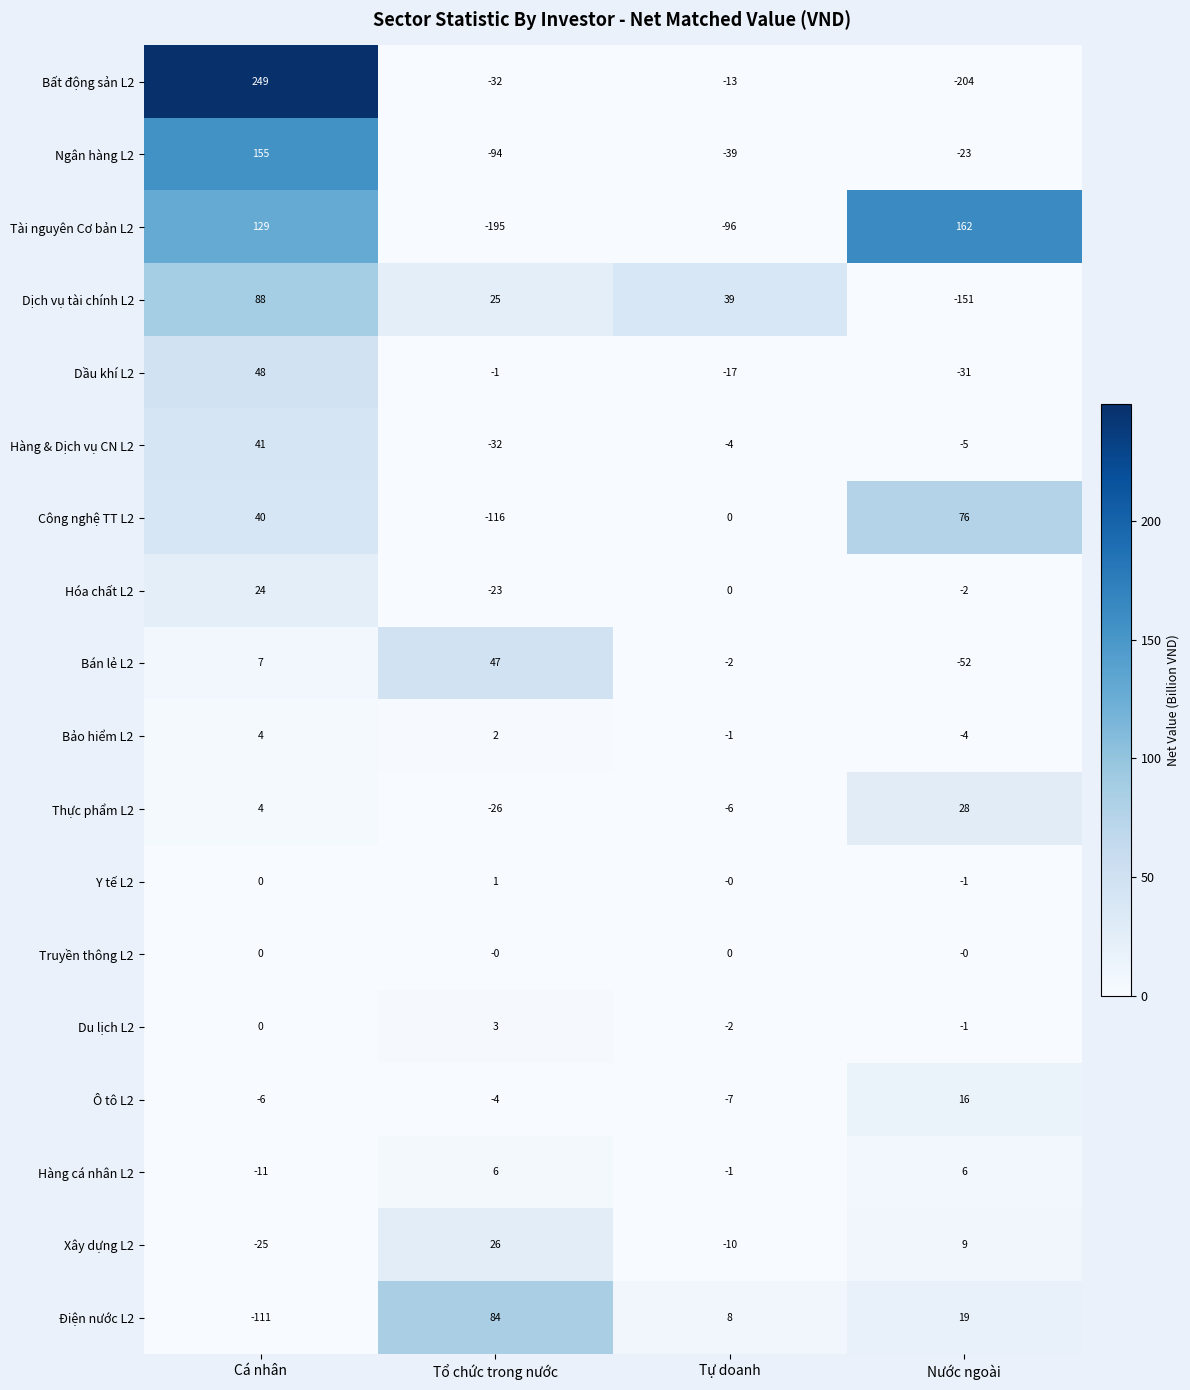

What is the total value across all series at Tự doanh?

-151